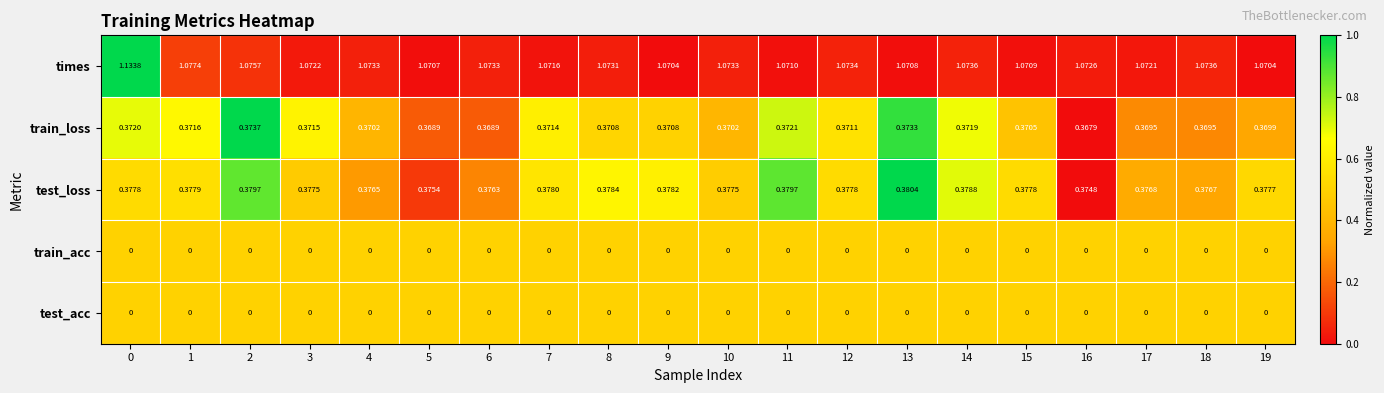

Which series has the widest spread of values?

times